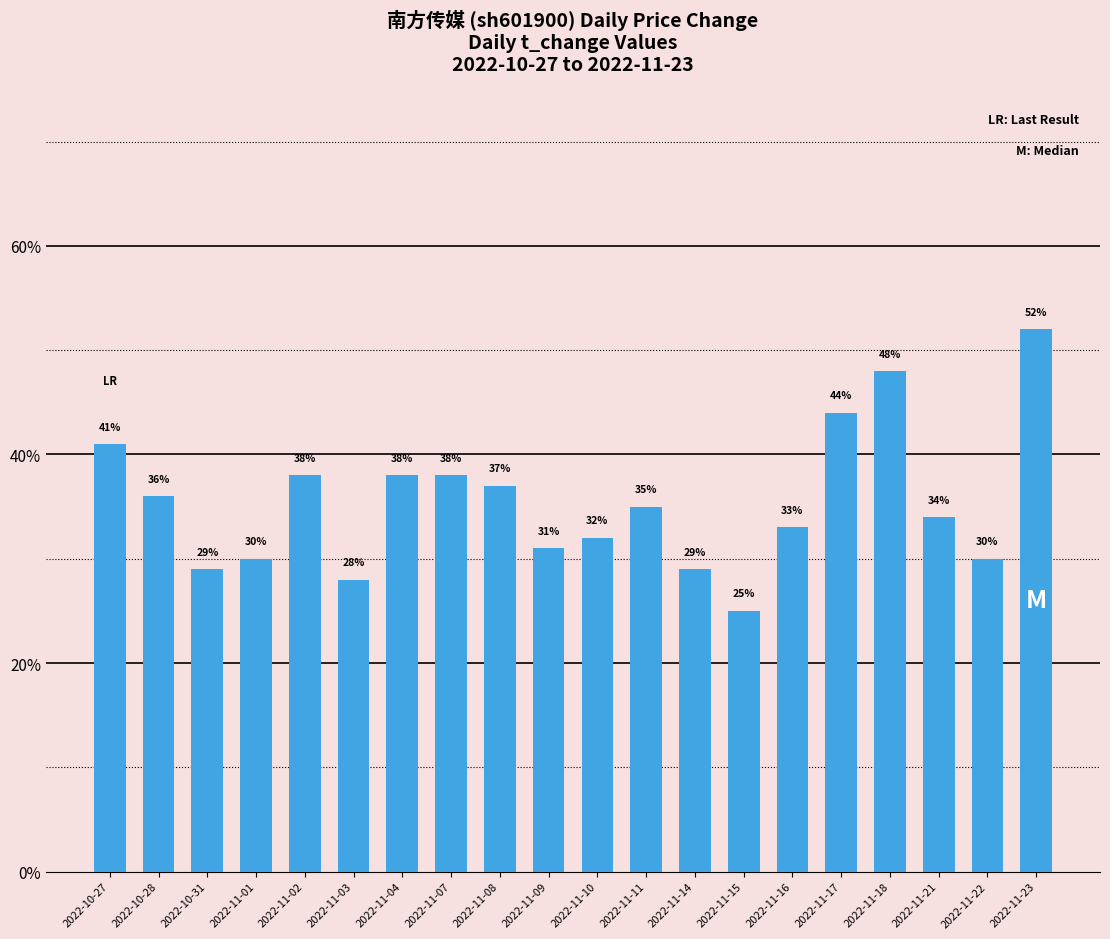

What is the change in value from 2022-10-28 to 2022-11-22?

-0.1